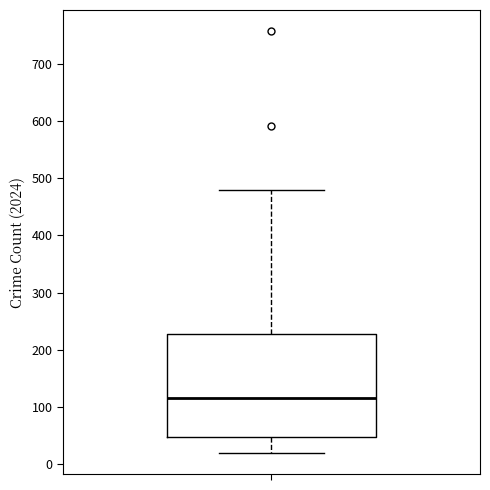

Read this box plot against the y-axis: the position of the median line, the range covered by the box, and the ends of both whiskers. The values are not printed on the chart, so give them approximately, as read against the axis.

median 120, box 50 to 230, whiskers 20 to 480